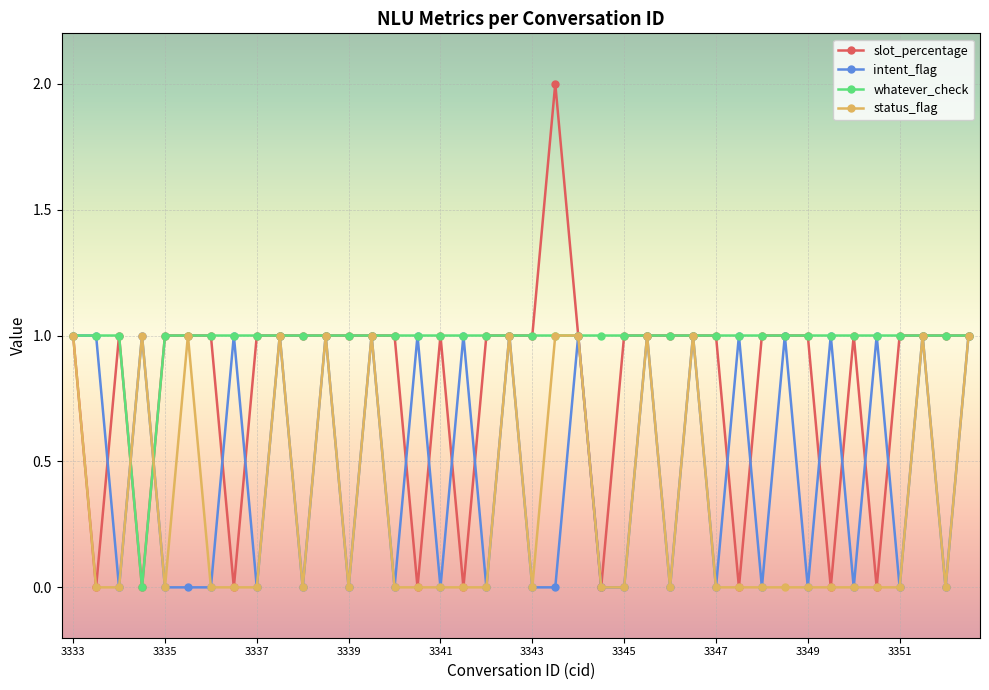

True or false: intent_flag has more than 0 points higher than both neighbors.

True